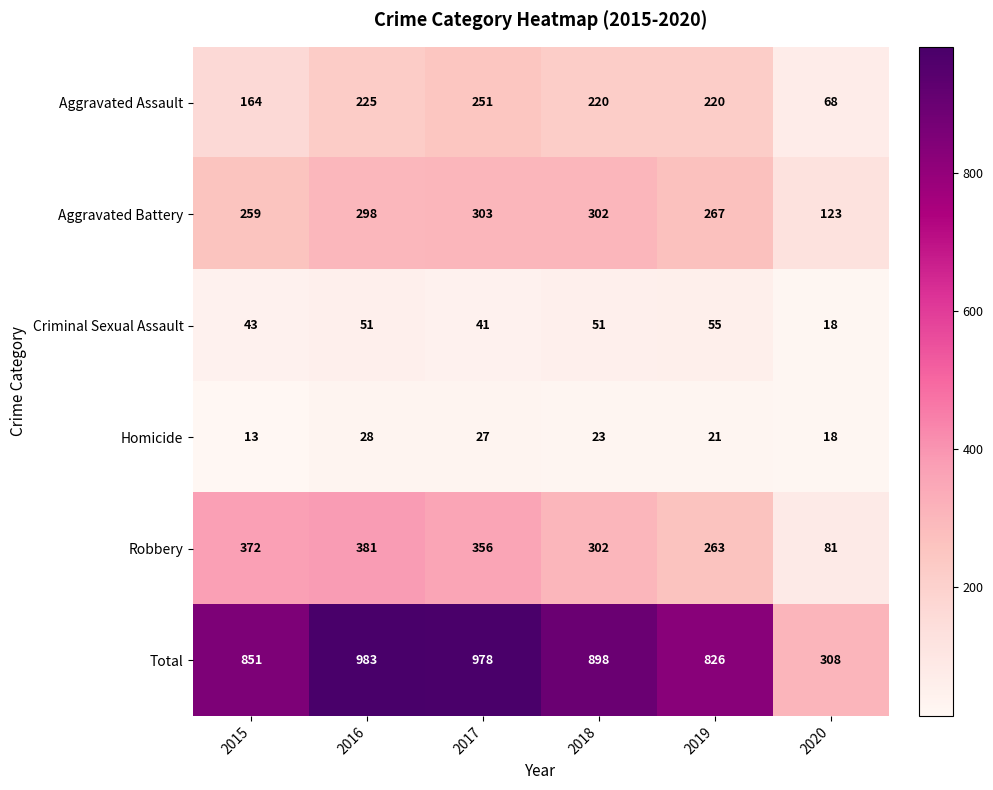

What is the total value across all series at 2015?

1702